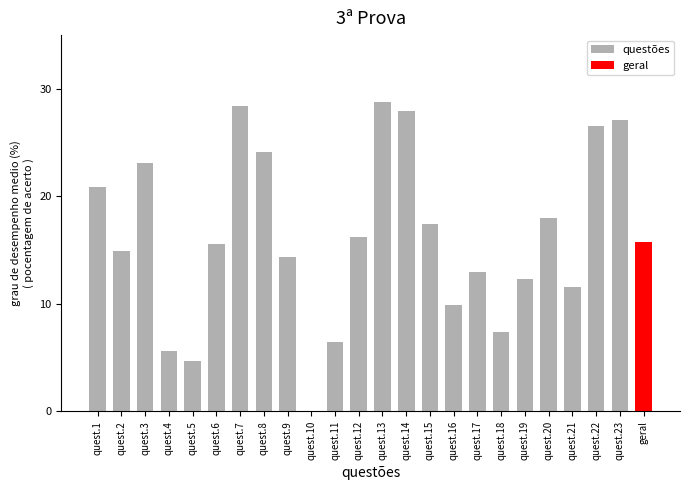

The chart shows a value of 3.5 at quest.17. True or false?

False